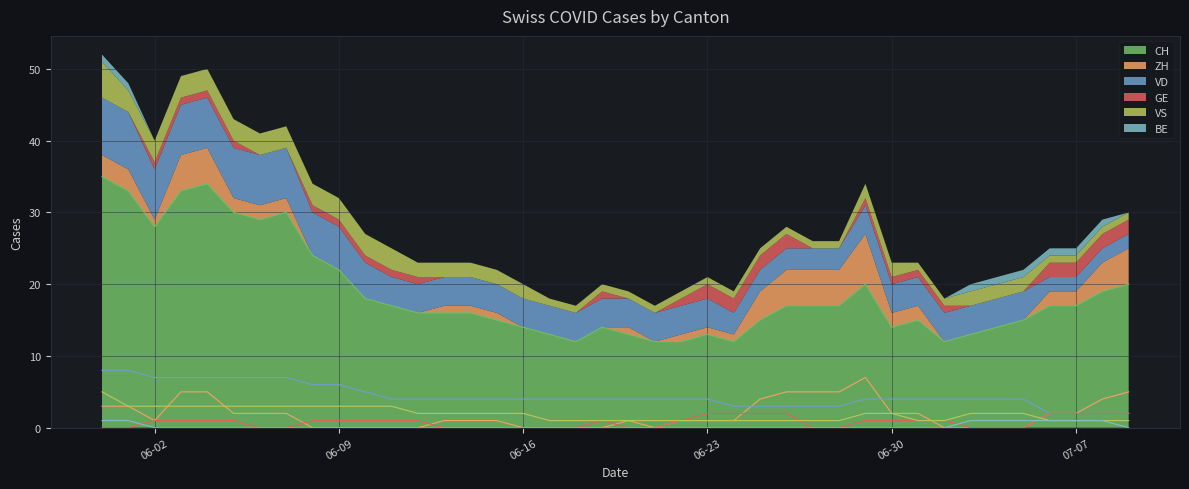

List the series in order of their peak value, lowest first.

BE, GE, VS, ZH, VD, CH